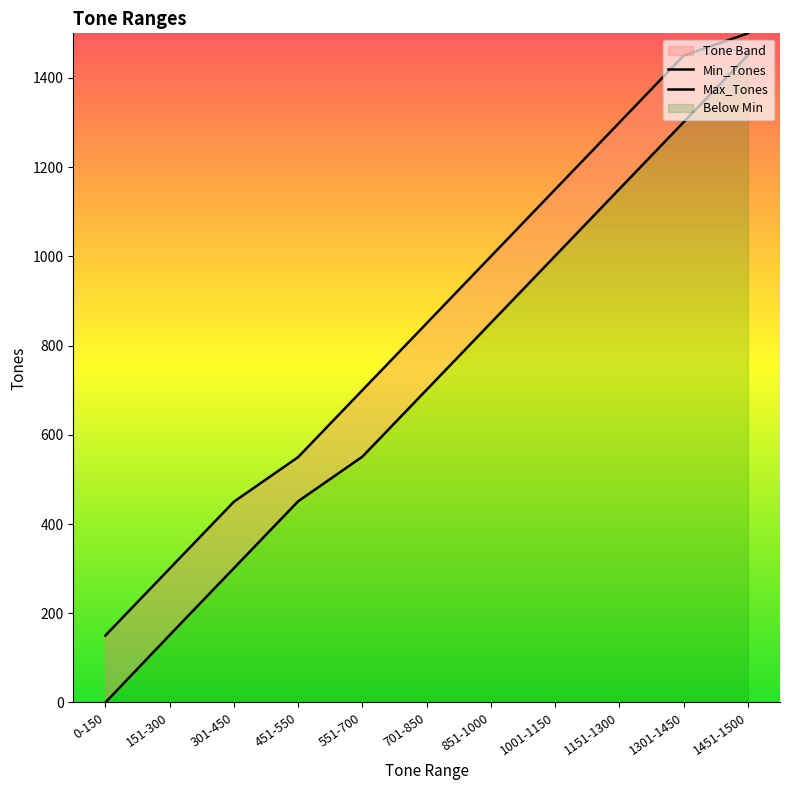

How many lines are shown in the chart?

2